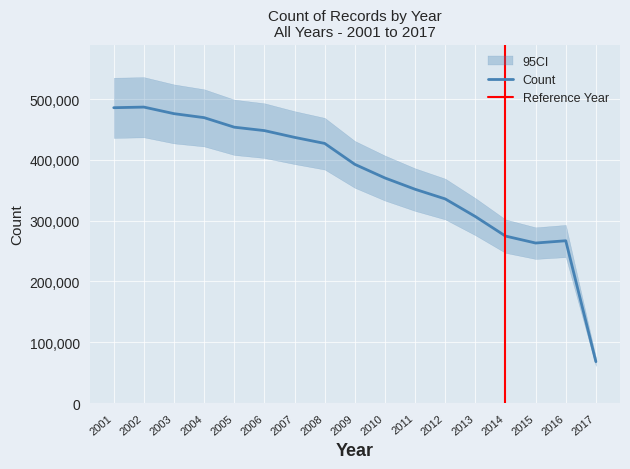

True or false: the data shows 485725 at 2001.

True